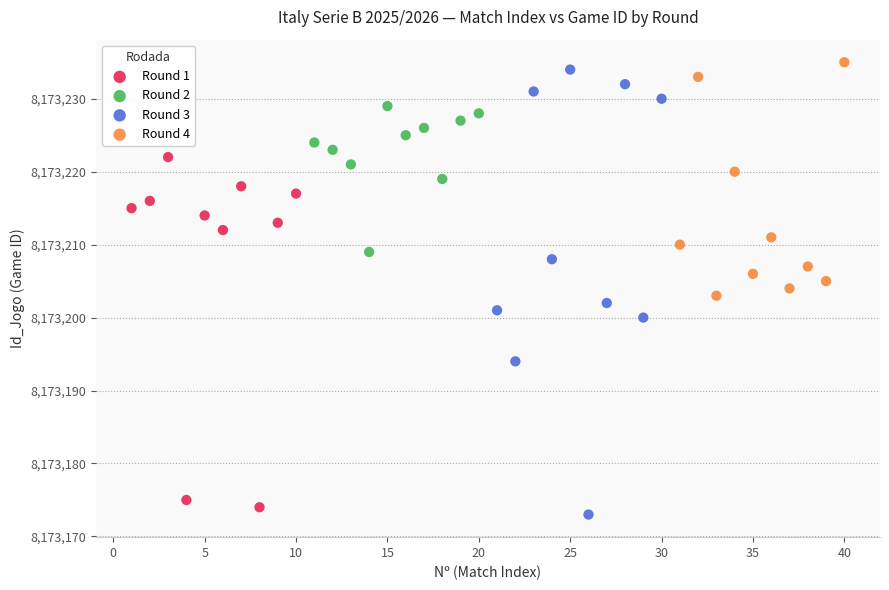

Which series has the largest Y range (max minus min)?

Round 3